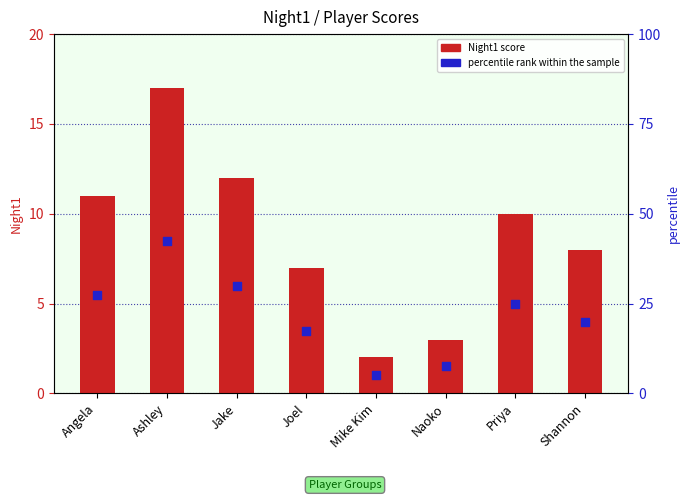

At how many categories does at least one series exceed 8?

4